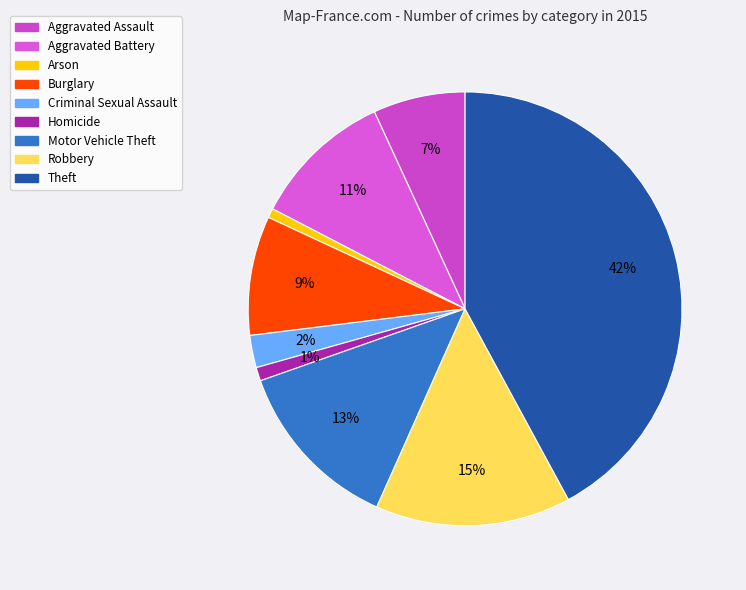

To the nearest percent, what percentage of the pie is Criminal Sexual Assault?

2%